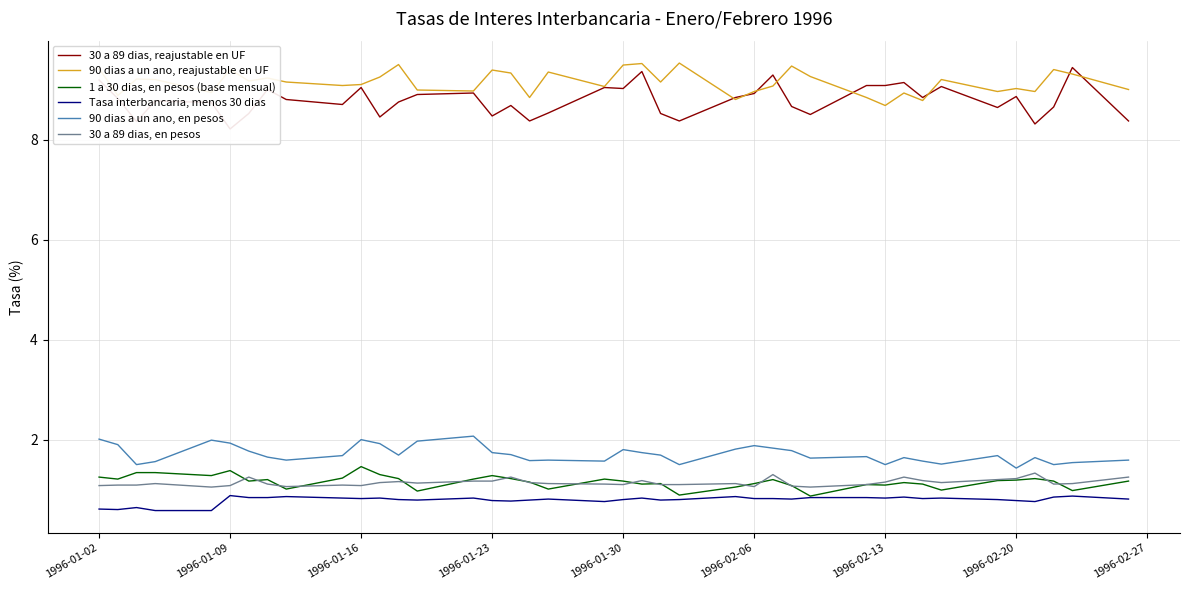

Which series has the largest total across all categories?

90 dias a un ano, reajustable en UF